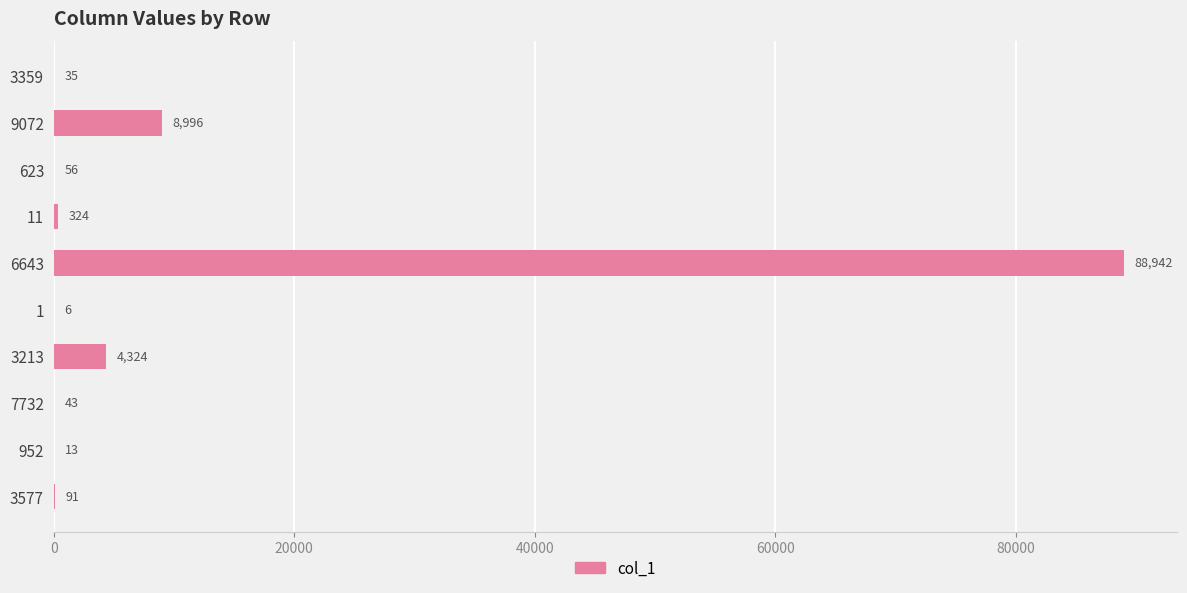

At which label is the value closest to 44474?

9072